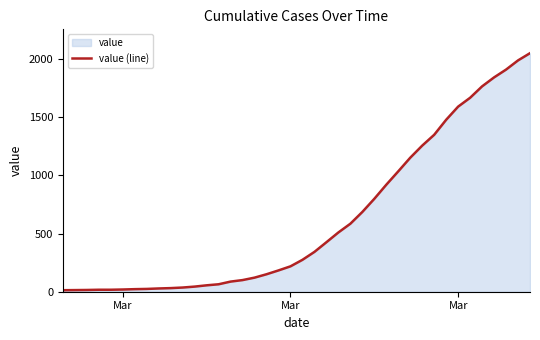

True or false: the data has more than 2 interior local peaks.

False